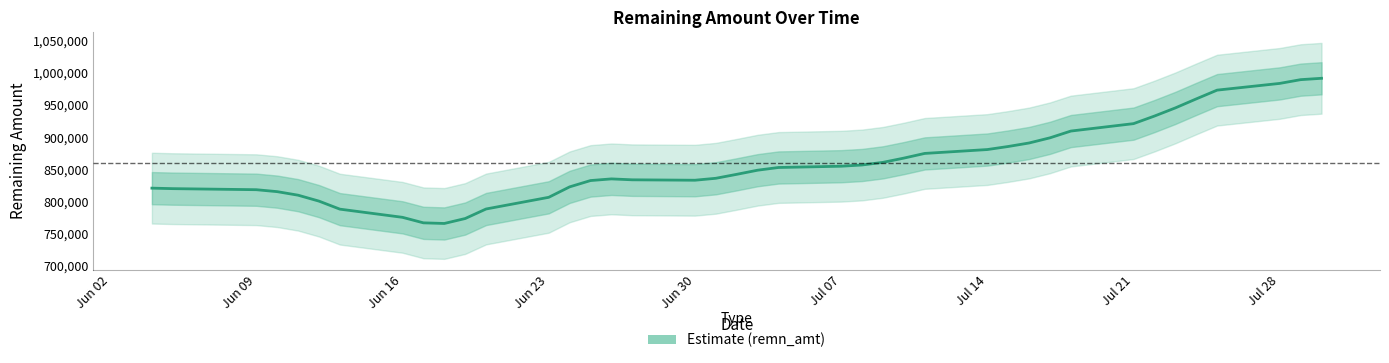

What is the sum of all values?

34354724